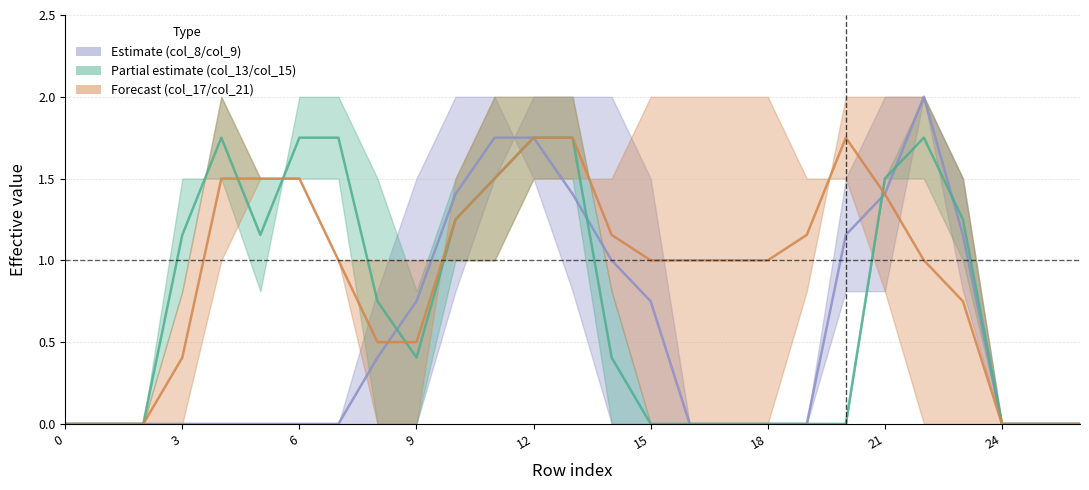

Count the number of data series in this chart.

3